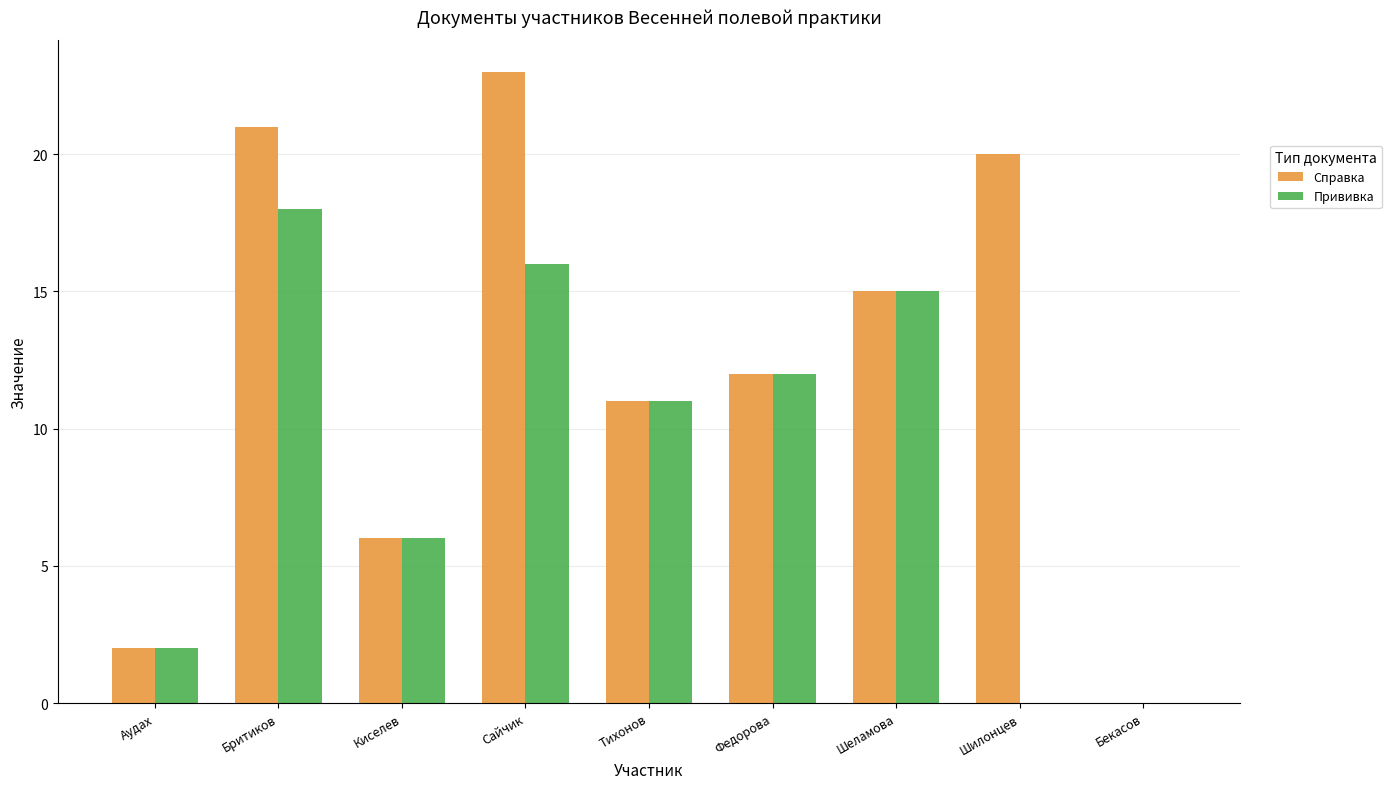

How many distinct data groups are displayed?

2